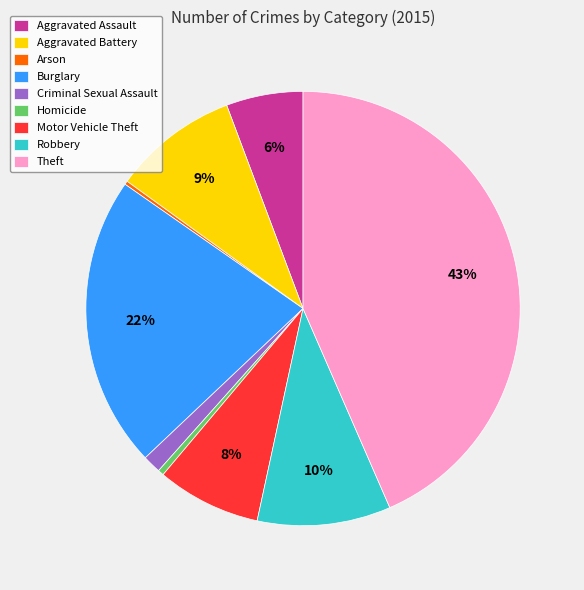

The Theft slice represents 57% of the pie. True or false?

False